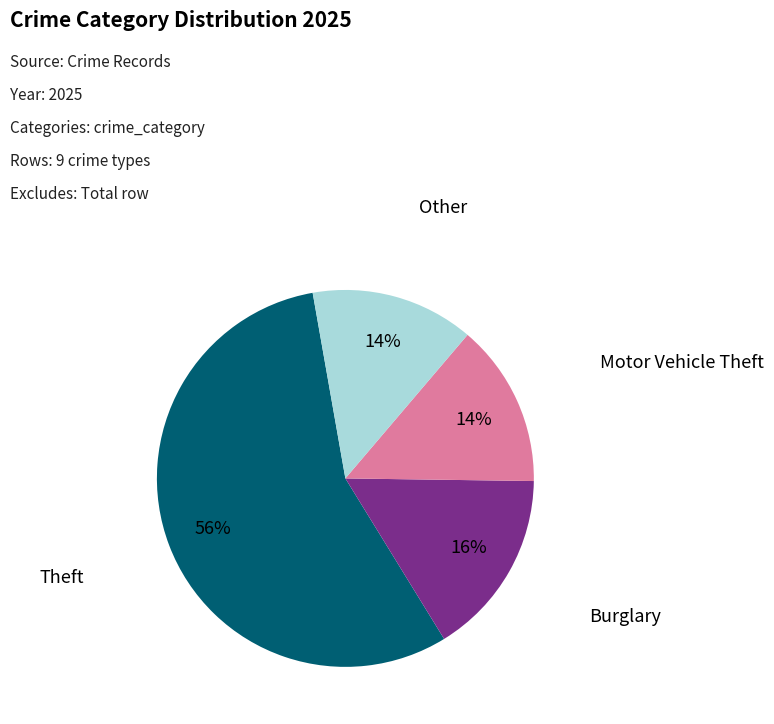

Is there a majority slice in this chart?

Yes